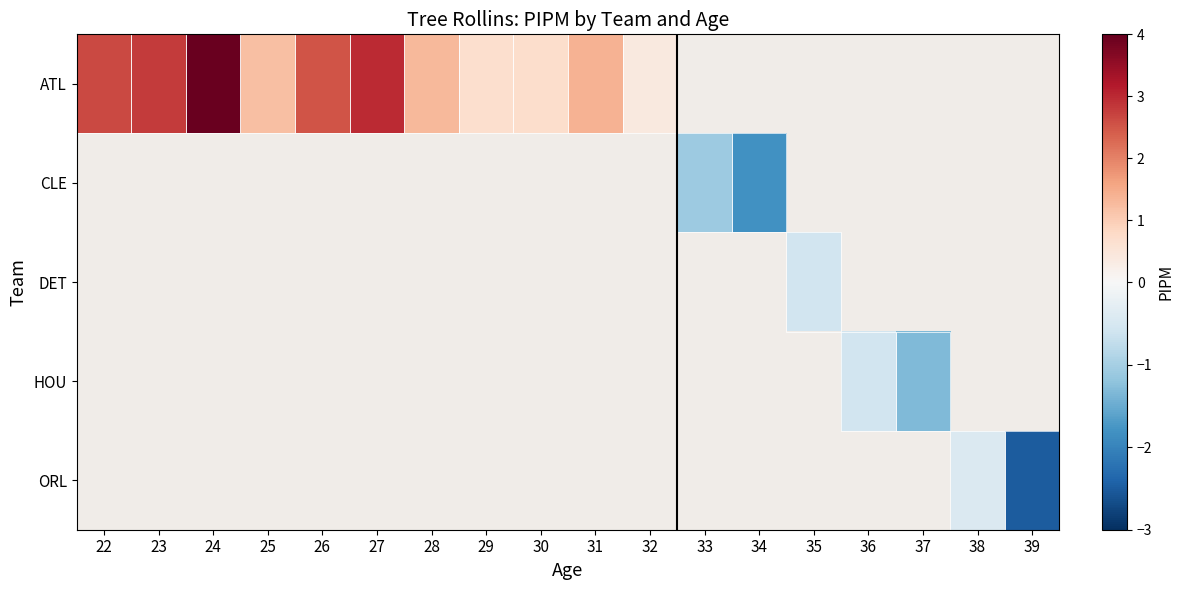

Count the number of categories in the chart.

18